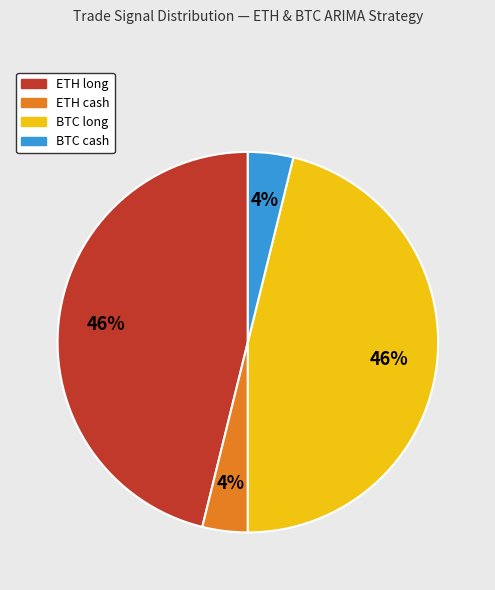

To the nearest percent, what is the difference between the largest and smallest slice percentages?

42%